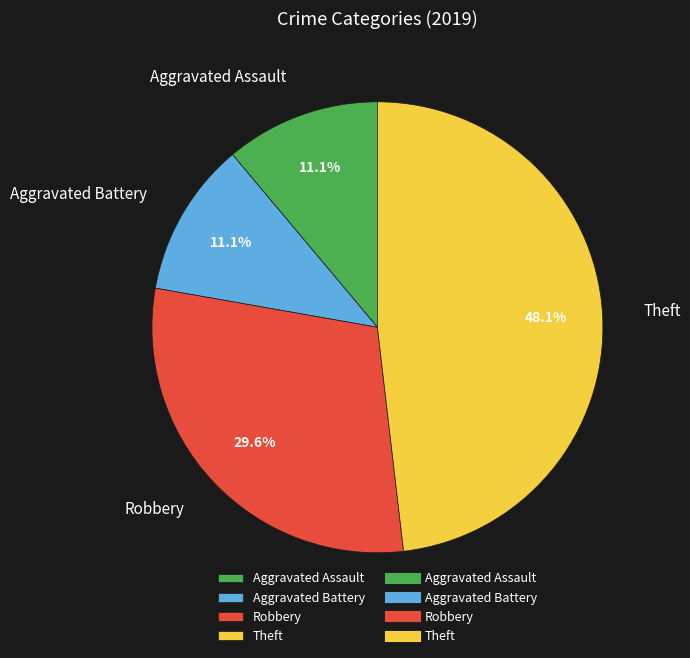

To the nearest percent, what portion does Aggravated Battery represent?

11%